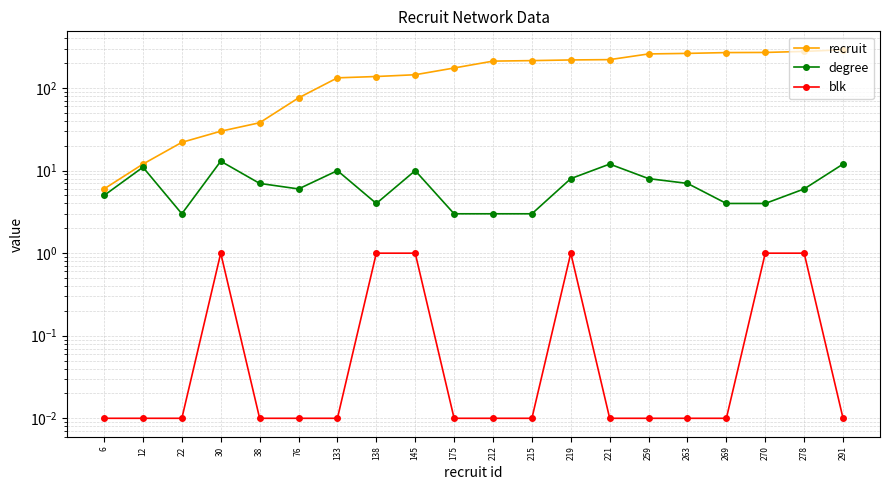

What is the value of the recruit point at the 11th from the left?

212.0